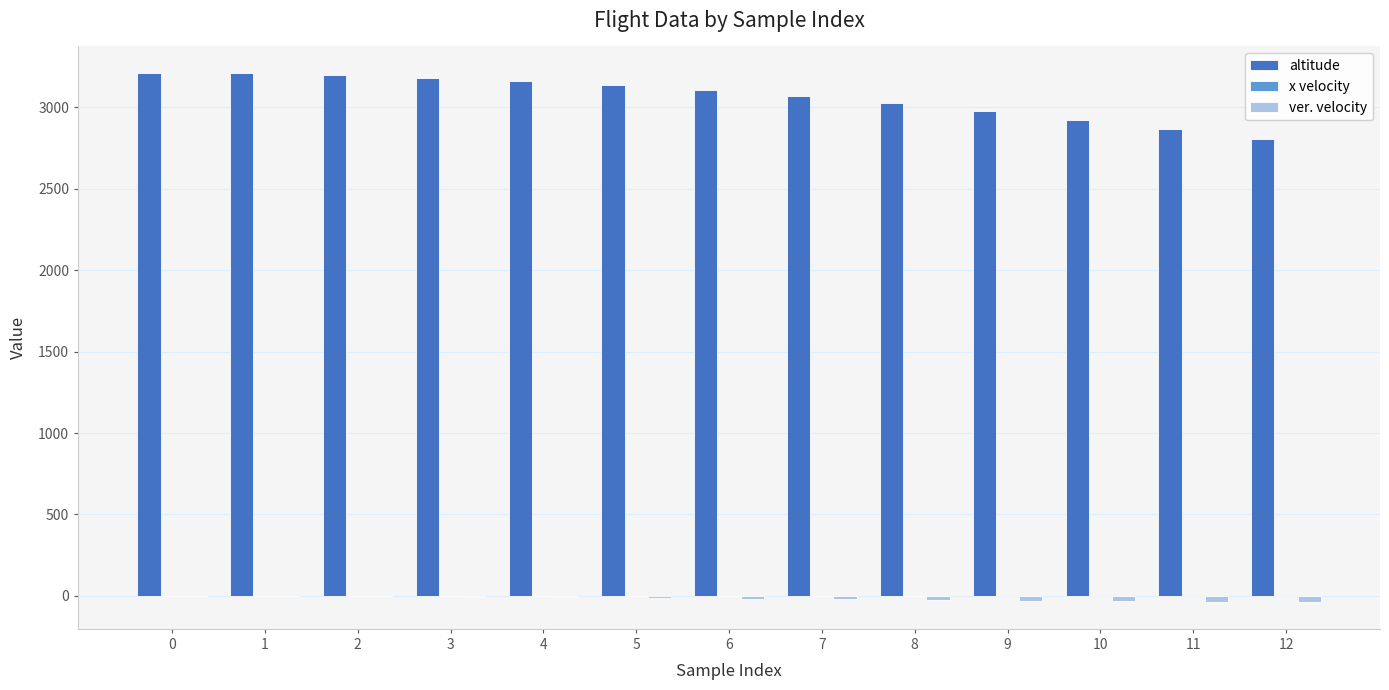

What is the maximum value shown in the chart?

3209.7